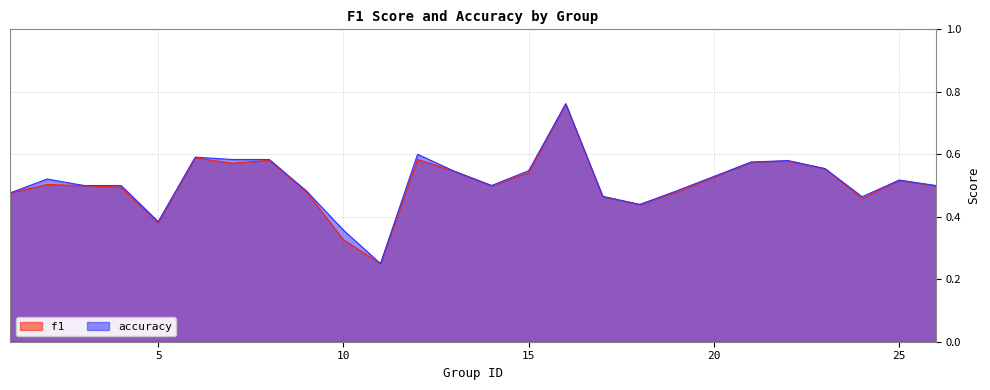

How many lines are shown in the chart?

2